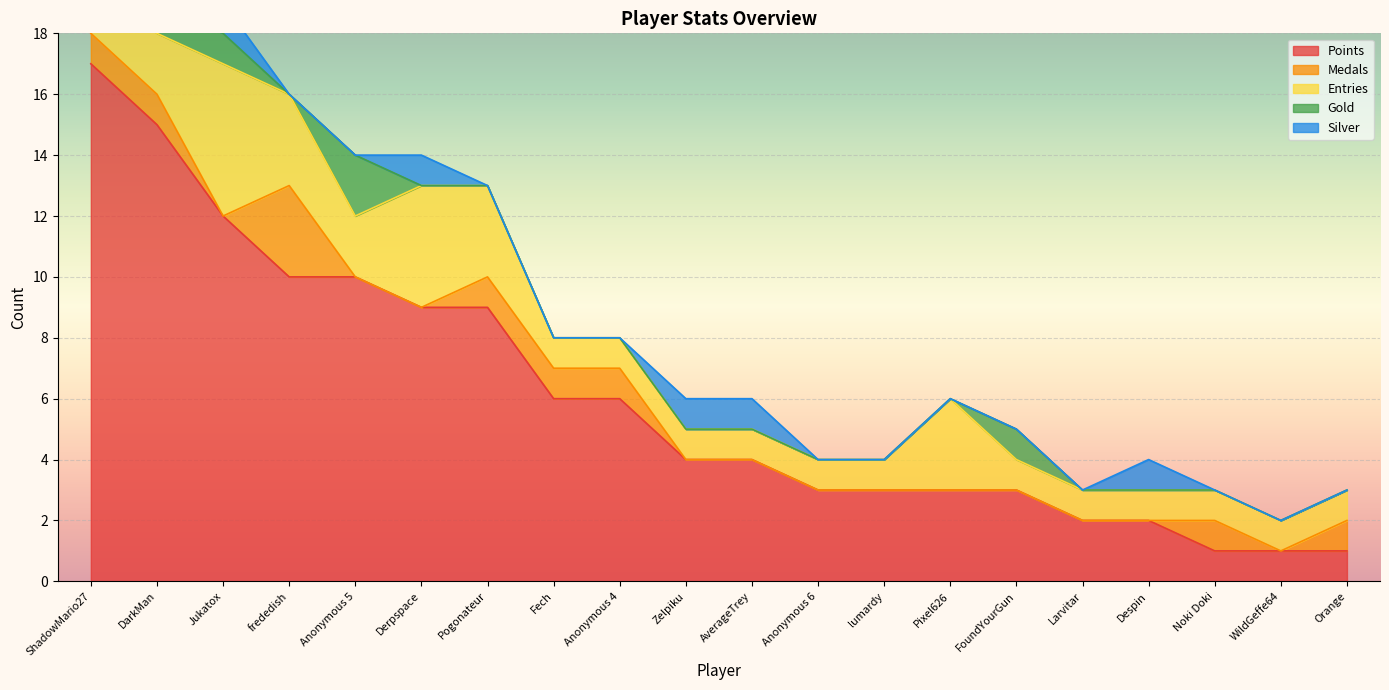

Reading left to right, transcribe all the data shown in this chart.

Points: 17	15	12	10	10	9	9	6	6	4	4	3	3	3	3	2	2	1	1	1
Medals: 1	1	0	3	0	0	1	1	1	0	0	0	0	0	0	0	0	1	0	1
Entries: 2	2	5	3	2	4	3	1	1	1	1	1	1	3	1	1	1	1	1	1
Gold: 2	1	1	0	2	0	0	0	0	0	0	0	0	0	1	0	0	0	0	0
Silver: 1	1	1	0	0	1	0	0	0	1	1	0	0	0	0	0	1	0	0	0